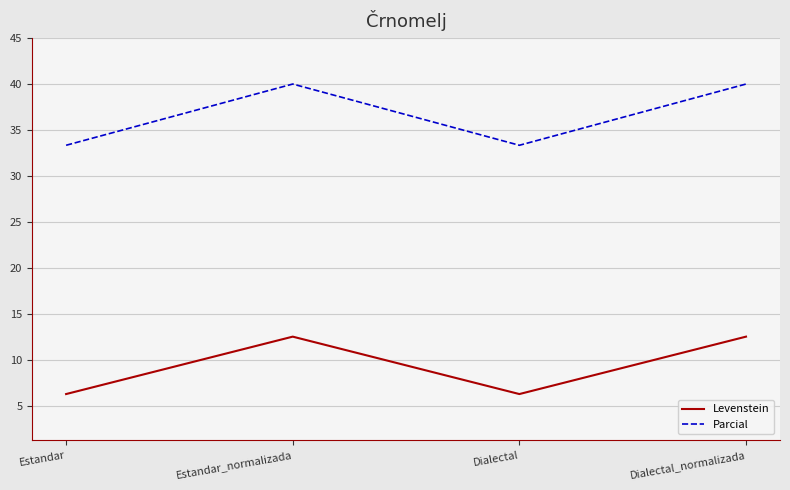

How many lines are shown in the chart?

2